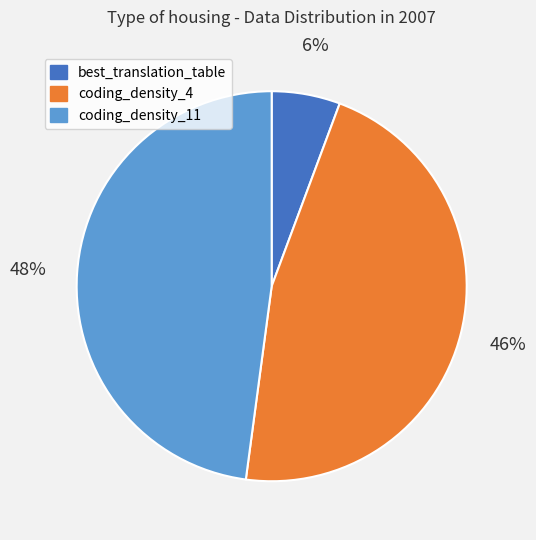

To the nearest percent, what is the average slice percentage?

33%